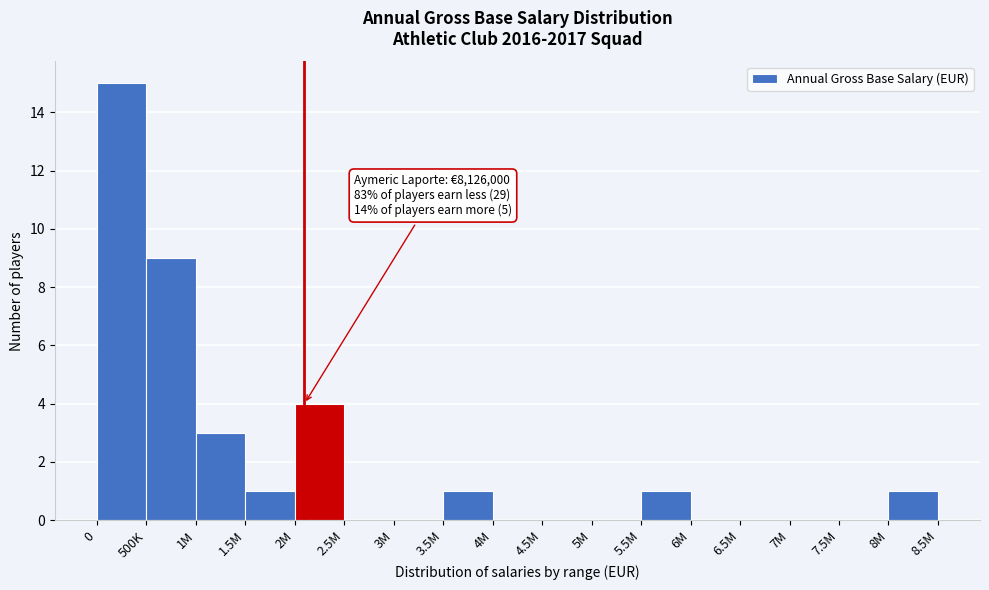

Reading left to right, list all the values displayed in this chart.

0=15	500K=9	1M=3	1.5M=1	2M=4	2.5M=0	3M=0	3.5M=1	4M=0	4.5M=0	5M=0	5.5M=1	6M=0	6.5M=0	7M=0	7.5M=0	8M=1